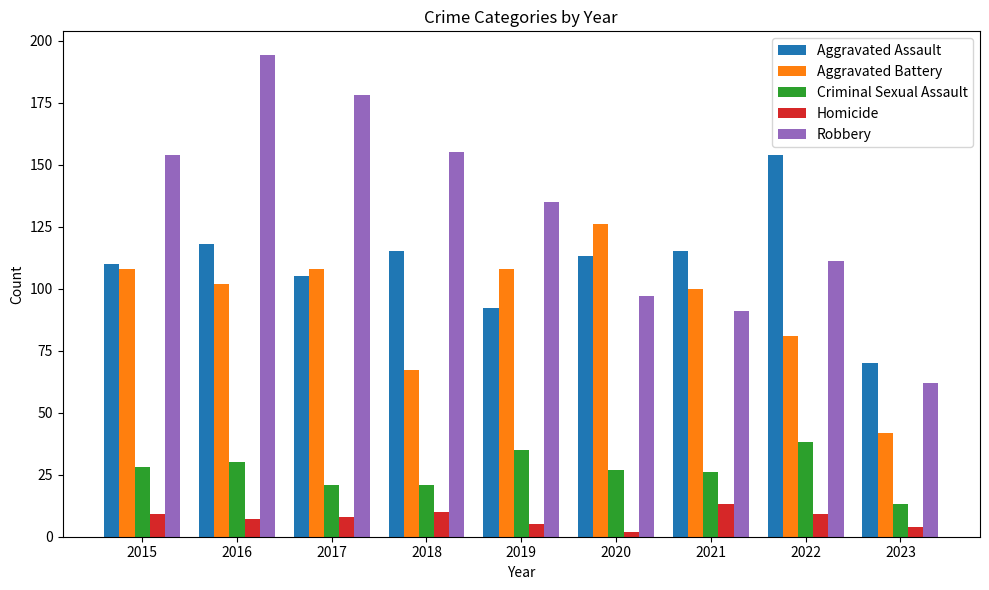

The Aggravated Assault series shows 118 at 2016. True or false?

True